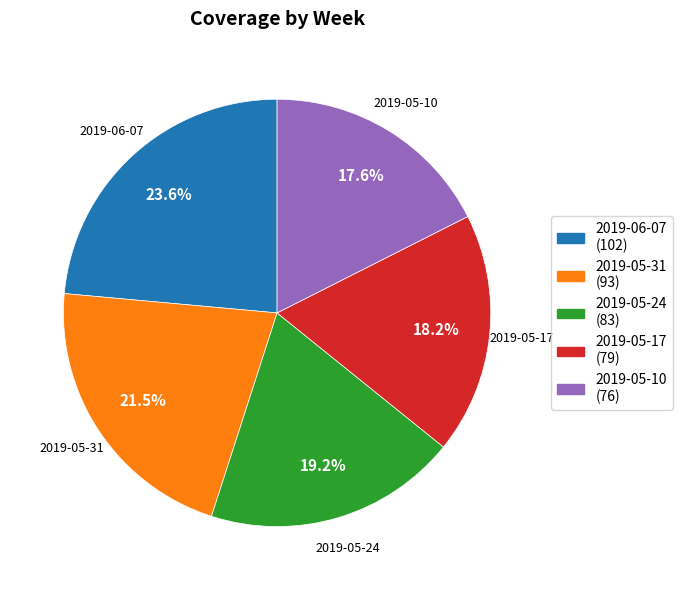

Which slice is the largest?

2019-06-07